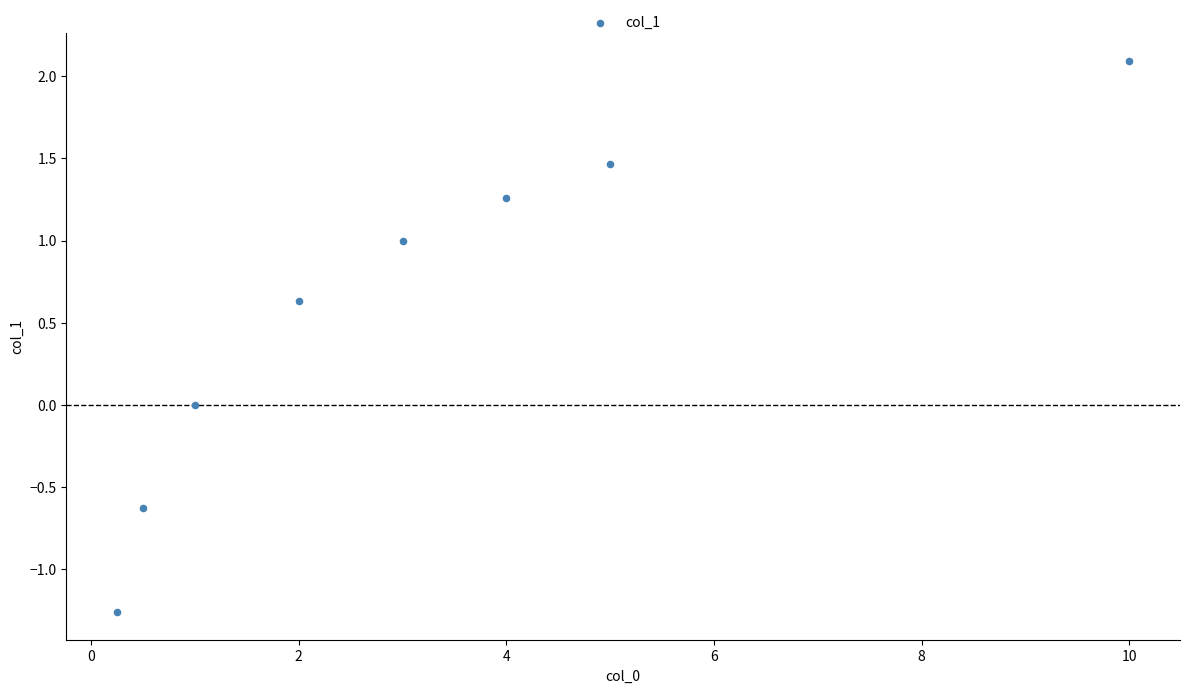

What is the average Y value?

0.6